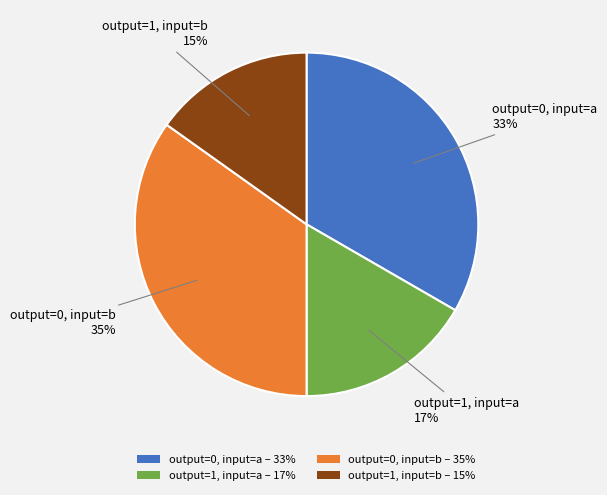

Count the number of slices in the pie.

4